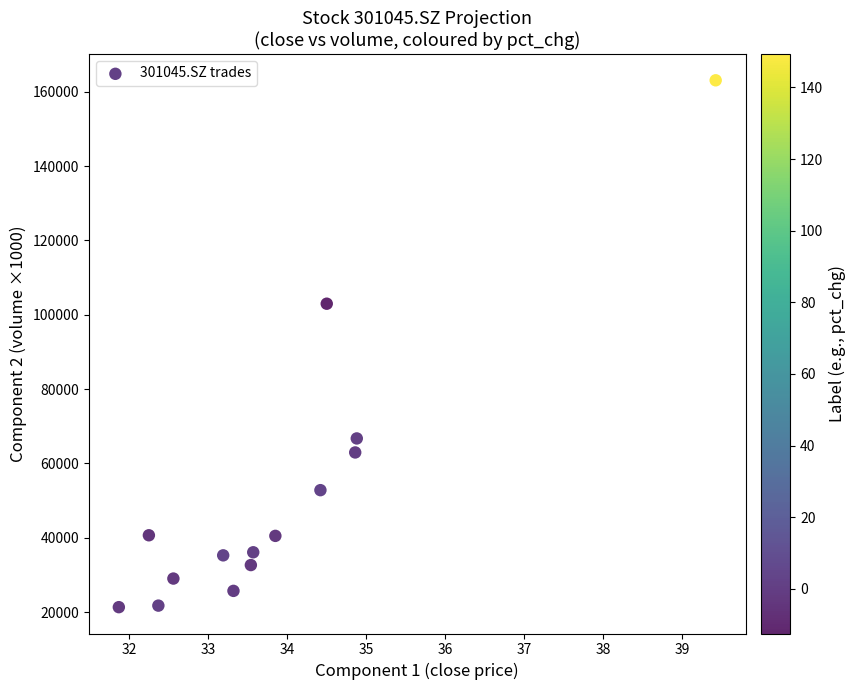

What is the range of X values (max minus min)?

7.6